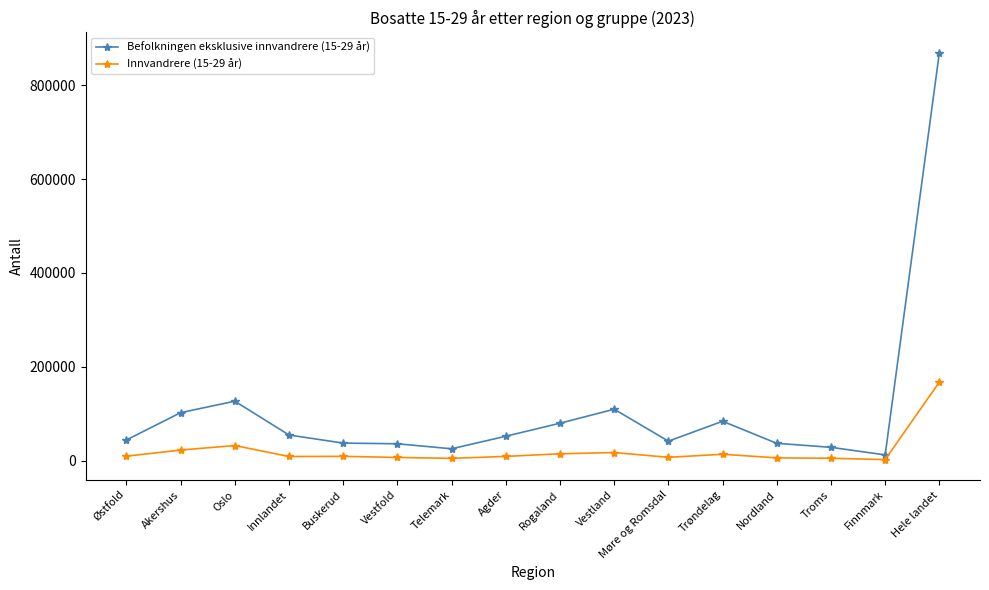

At which category does Innvandrere (15-29 år) reach its first local peak?

Oslo